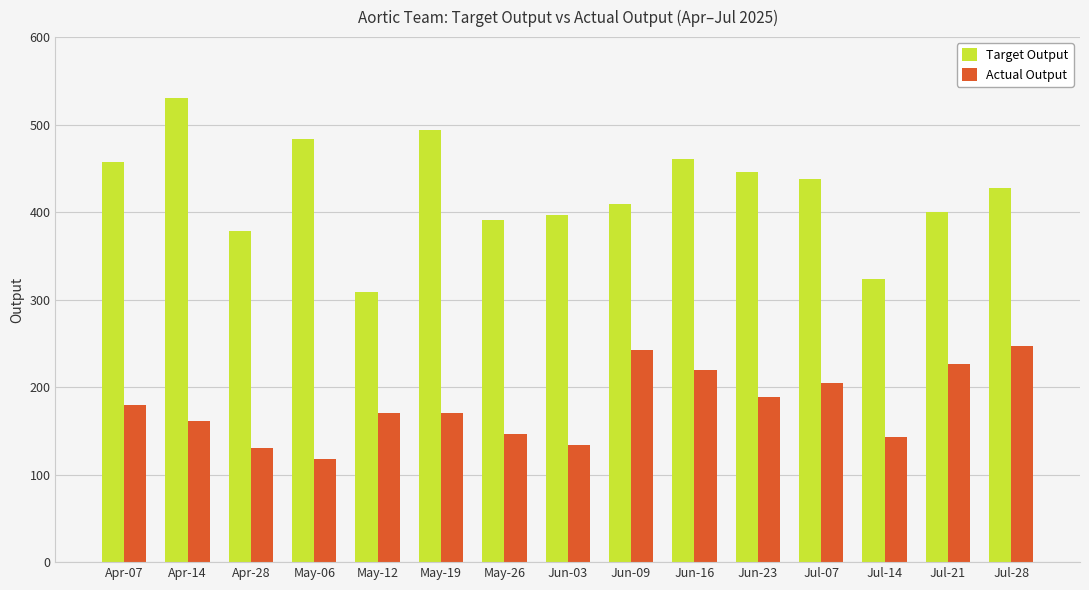

What are all the series names shown in the legend?

Target Output, Actual Output